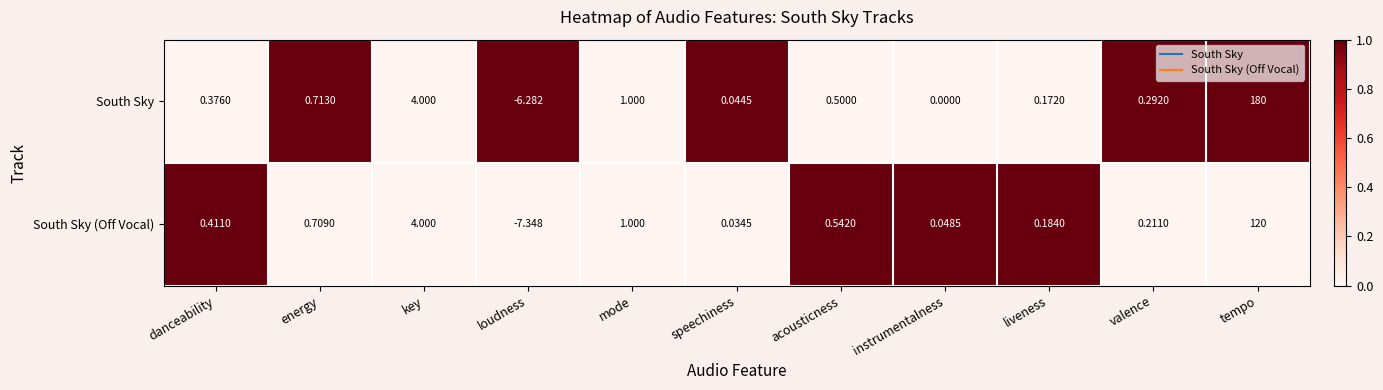

What is the greatest value displayed?

180.0